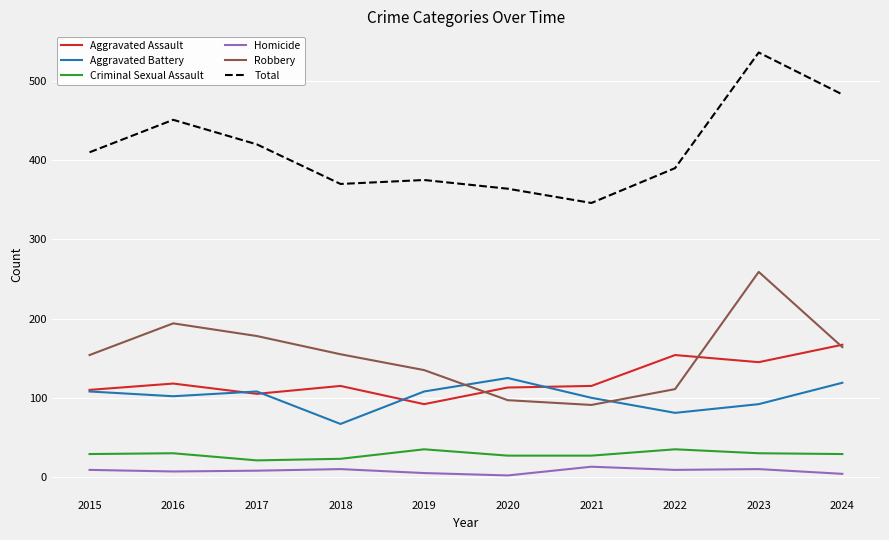

At which category does Aggravated Battery reach its first local peak?

2017